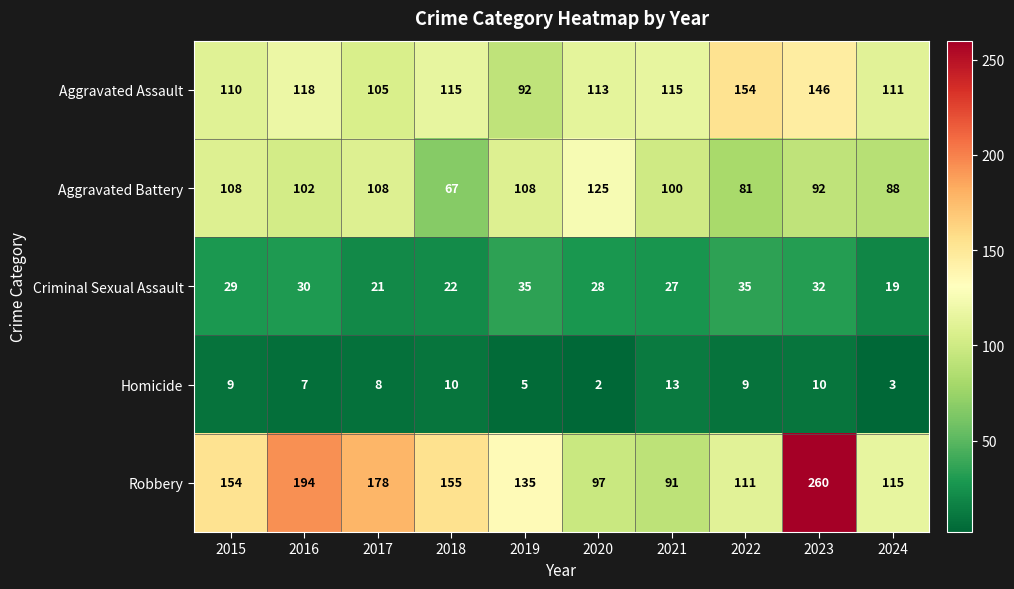

Count the number of categories in the chart.

10